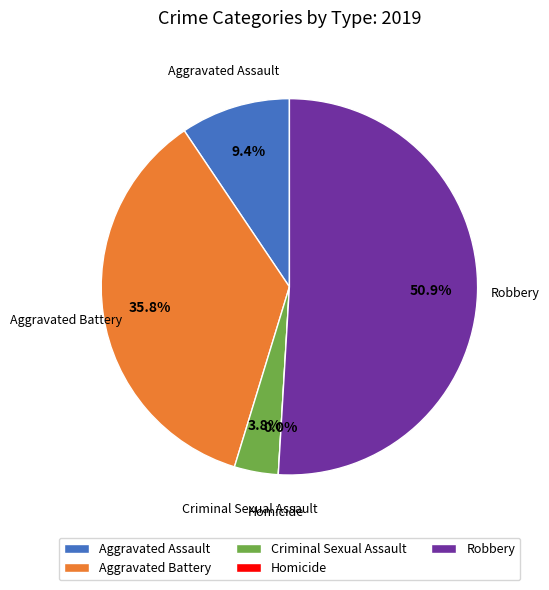

Rank the categories by value from highest to lowest.

Robbery, Aggravated Battery, Aggravated Assault, Criminal Sexual Assault, Homicide